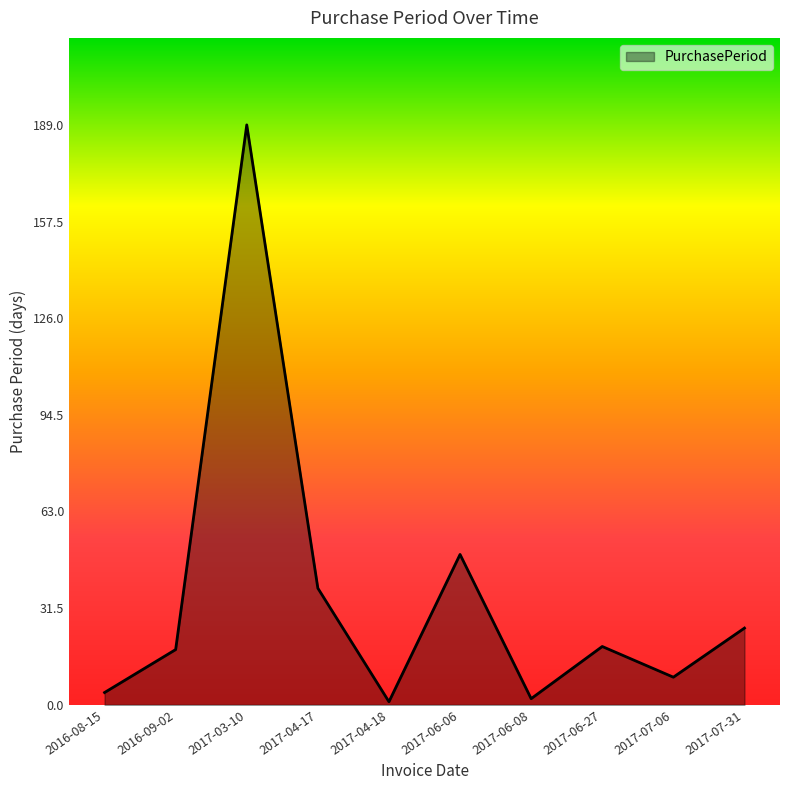

Does the chart display data point markers on the line(s)?

No